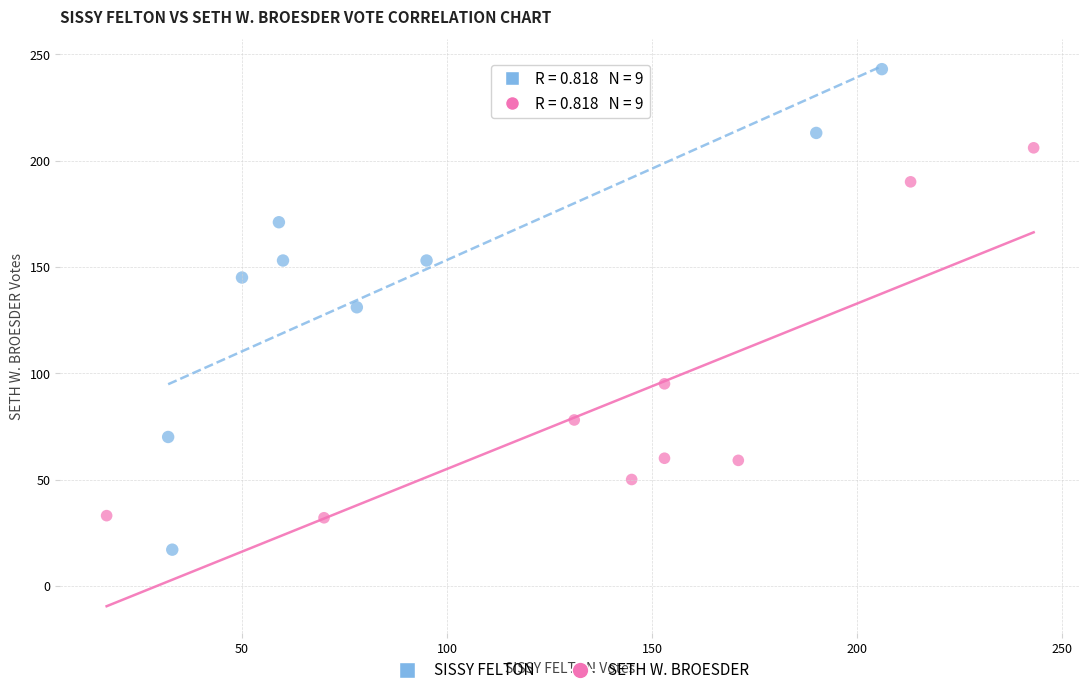

Which series reaches the maximum Y coordinate?

SISSY FELTON